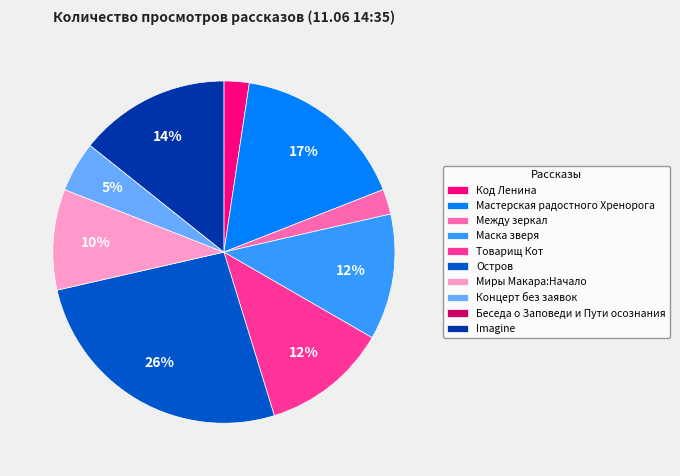

Do Миры Макара:Начало and Код Ленина together represent more than half of the pie?

No